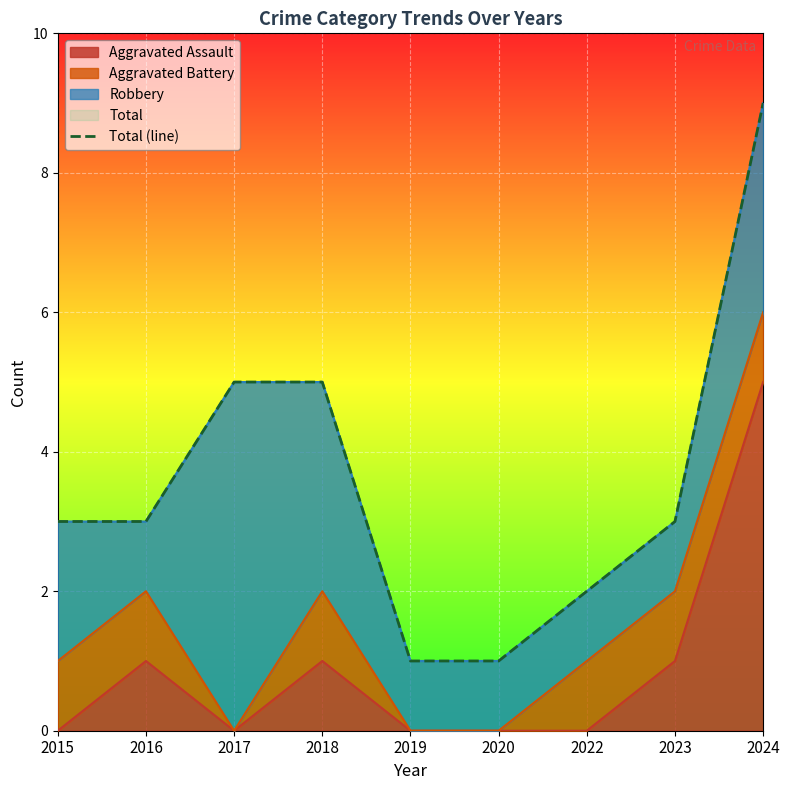

Reading right to left, list all the values displayed in this chart.

9	3	2	1	1	5	5	3	3